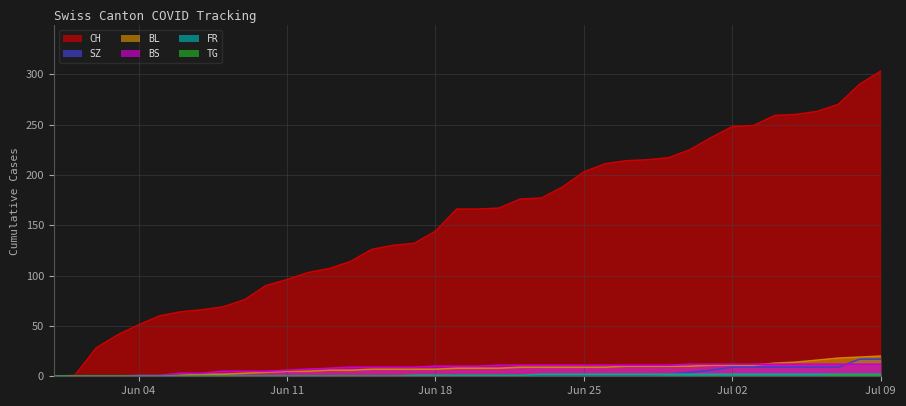

At which category does the chart reach its peak across all series?

Jul 09